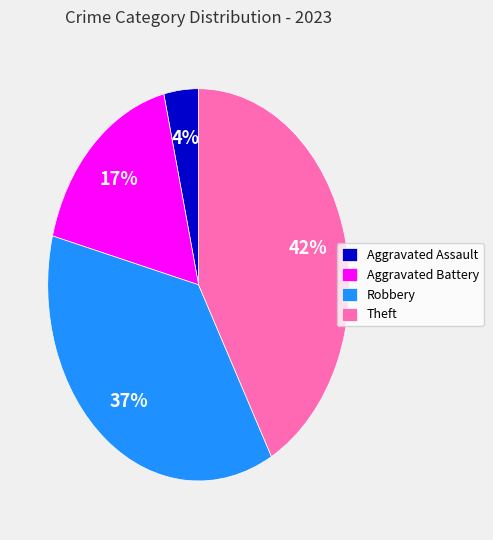

Between Theft and Aggravated Assault, which is larger?

Theft